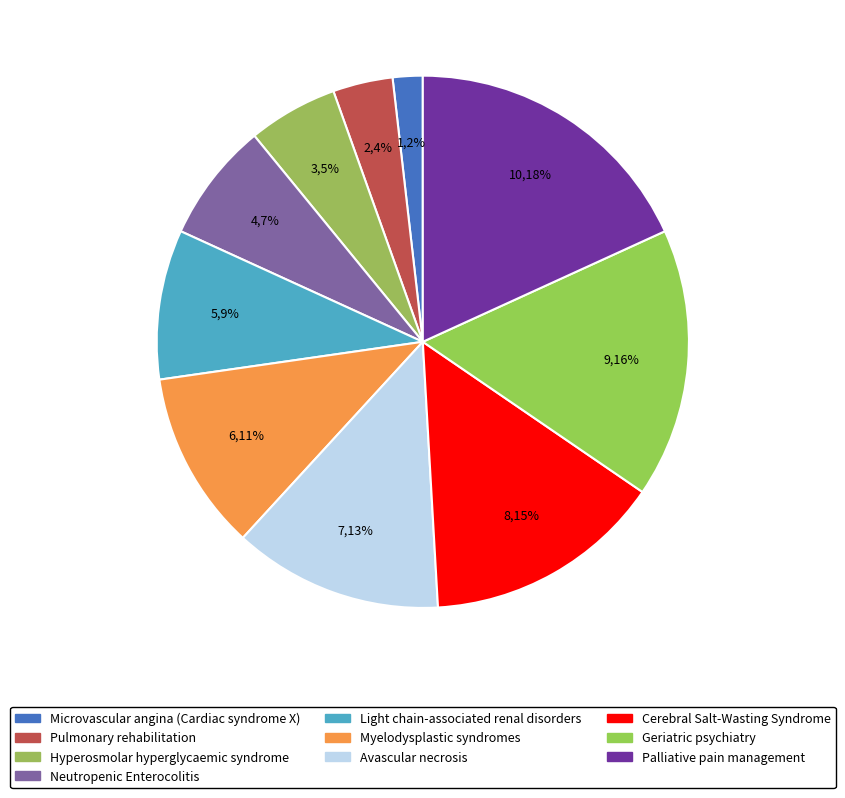

Approximately how many times larger is the value at Geriatric psychiatry compared to Avascular necrosis?

1.3